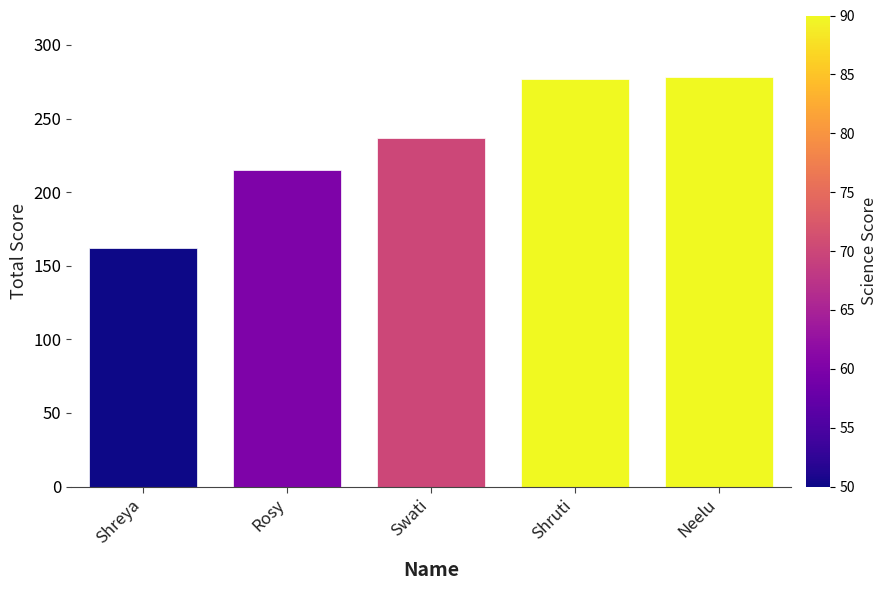

Which has a higher value, Rosy or Shruti?

Shruti